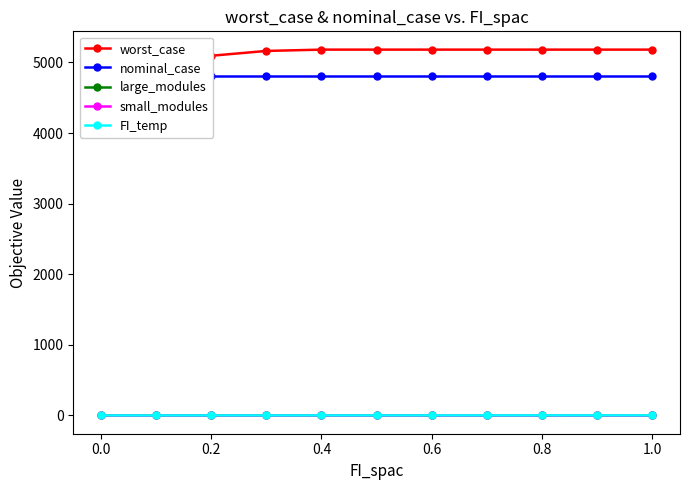

What is the value of the FI_temp point at the 10th from the left?

0.9